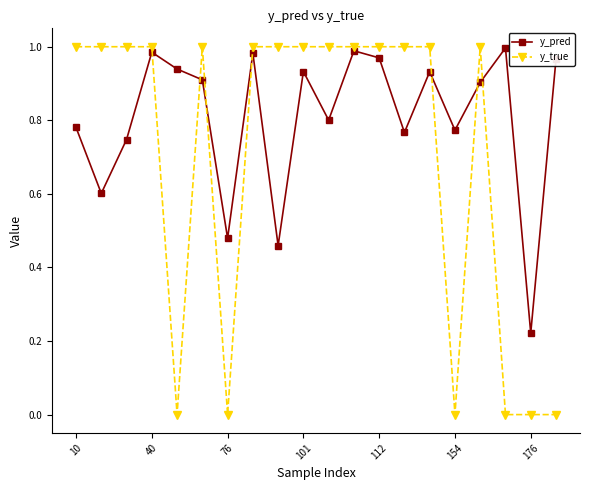

True or false: y_true and y_pred intersect in this chart.

True